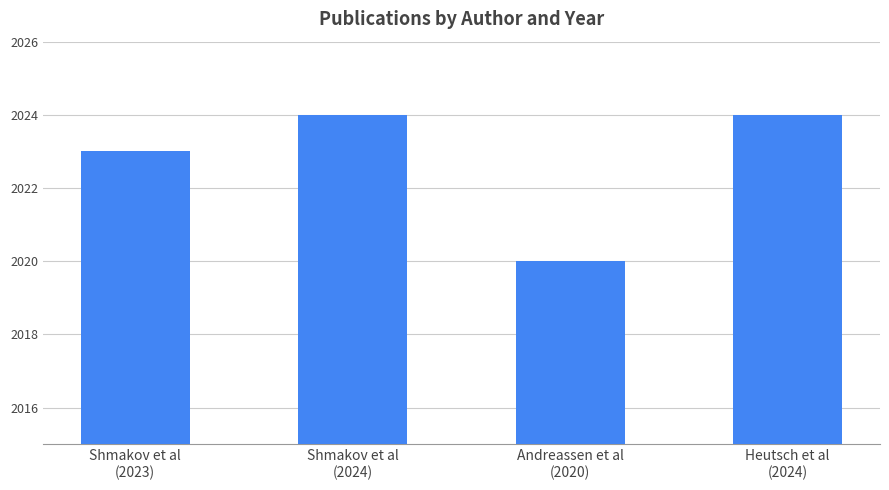

Reading left to right, transcribe all the data shown in this chart.

2023	2024	2020	2024